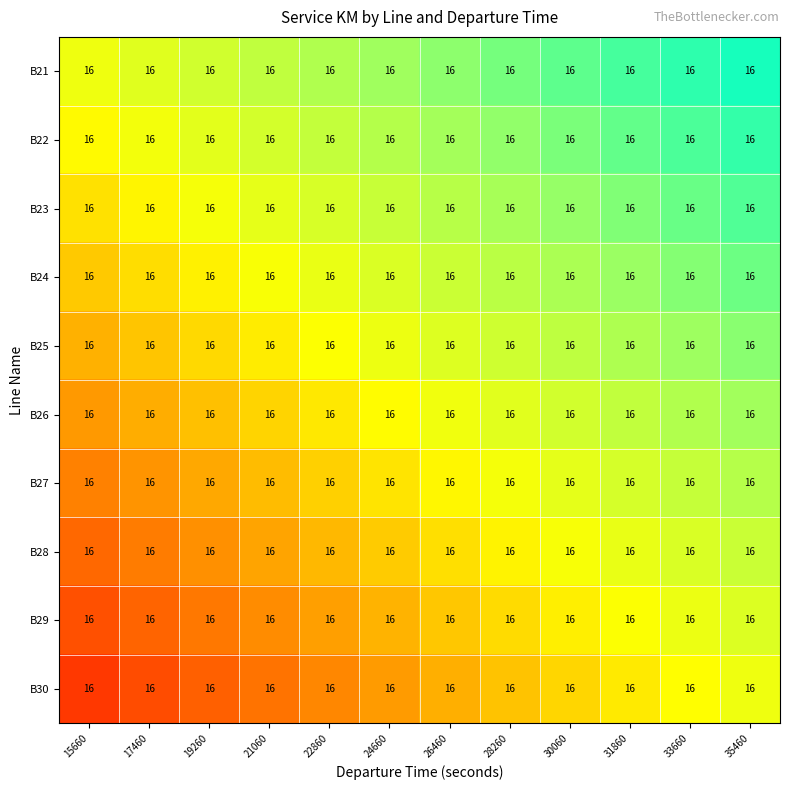

What is the difference between the highest and lowest values at 28260?

0.8